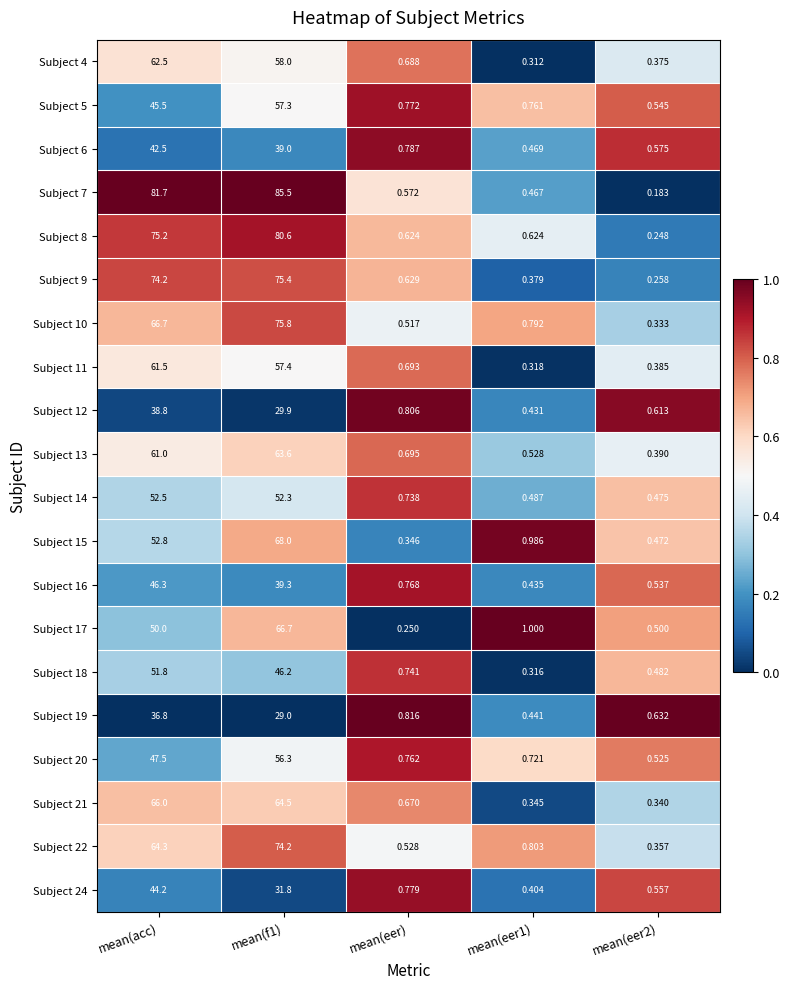

At which label is Subject 14 closest to 26?

mean(eer)